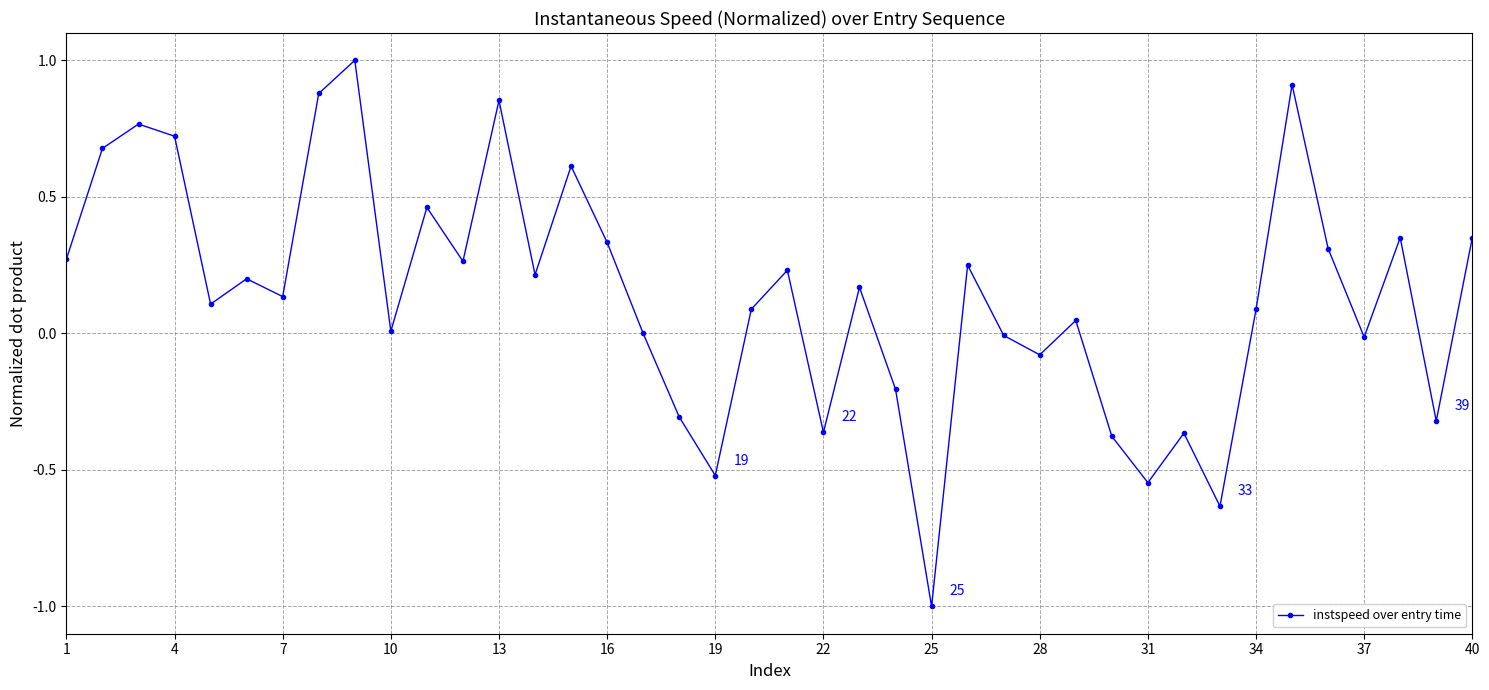

What is the difference between the second highest and second lowest values?

1.5